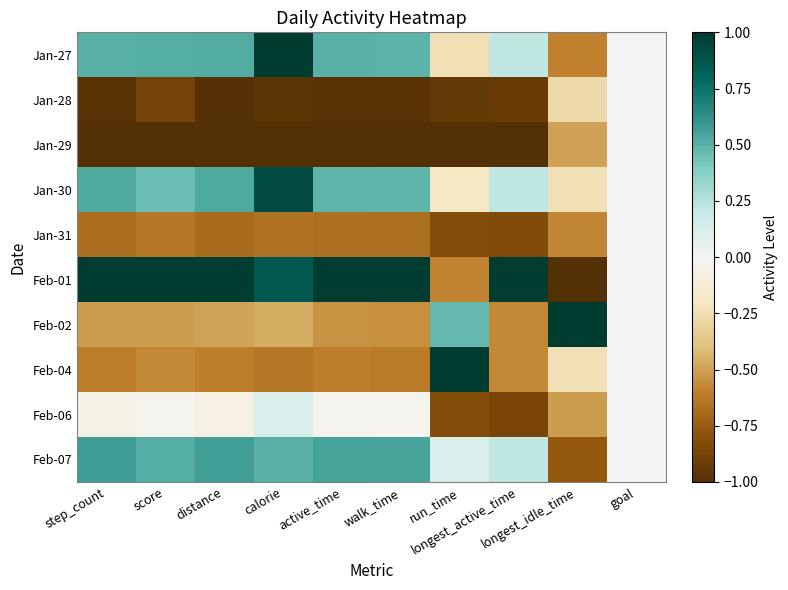

What is the total value across all series at longest_active_time?

-3.1